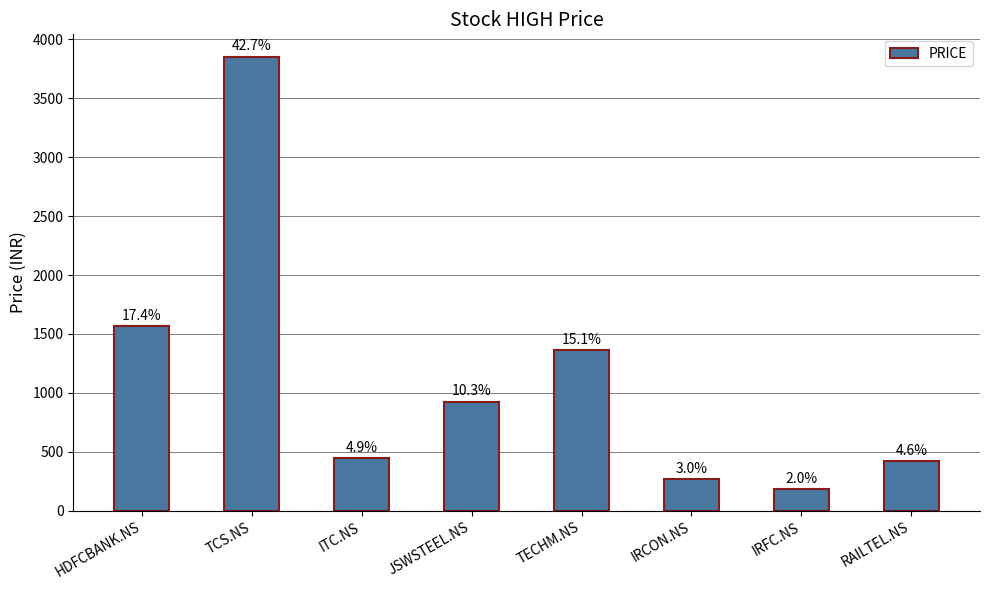

What is the smallest value displayed?

183